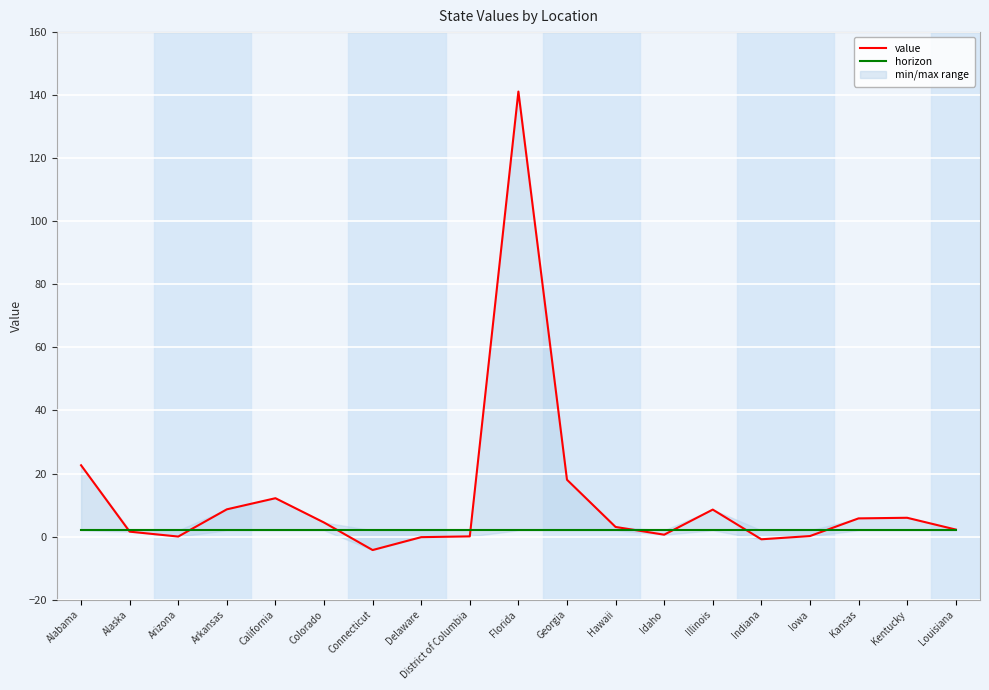

At Indiana, list the series in order from largest to smallest.

horizon, value